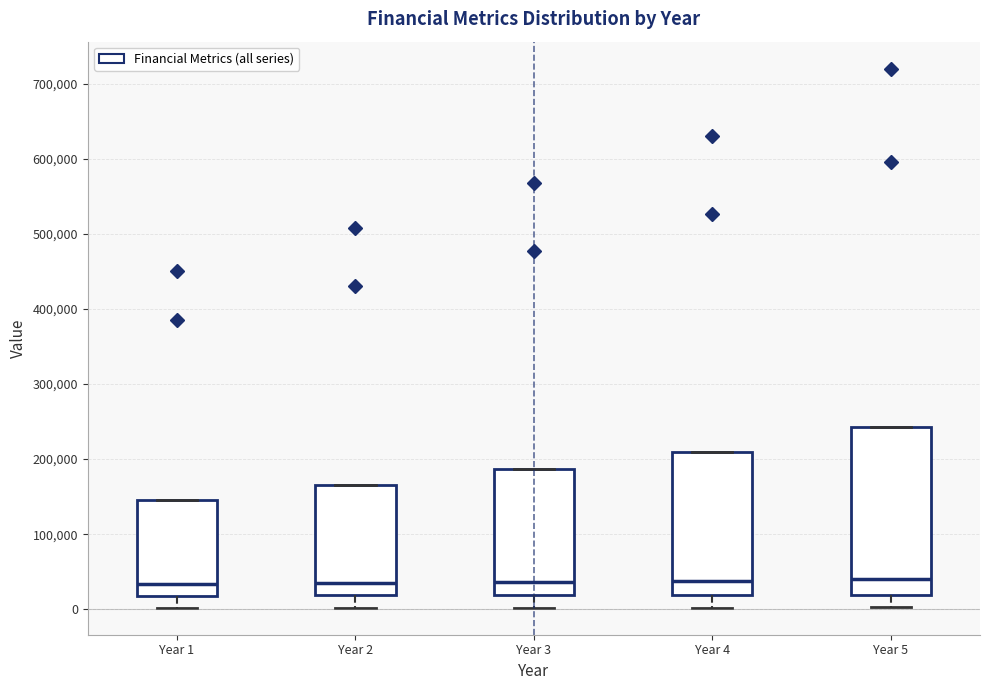

Reading left to right, read every box against the y-axis: the position of its median line, the range the box covers, and the ends of its whiskers. The values are not printed on the chart, so give them approximately, as read against the axis.

Year 1: median 30000, box 20000 to 150000, whiskers 0 to 150000
Year 2: median 40000, box 20000 to 170000, whiskers 0 to 170000
Year 3: median 40000, box 20000 to 190000, whiskers 0 to 190000
Year 4: median 40000, box 20000 to 210000, whiskers 0 to 210000
Year 5: median 40000, box 20000 to 240000, whiskers 0 to 240000